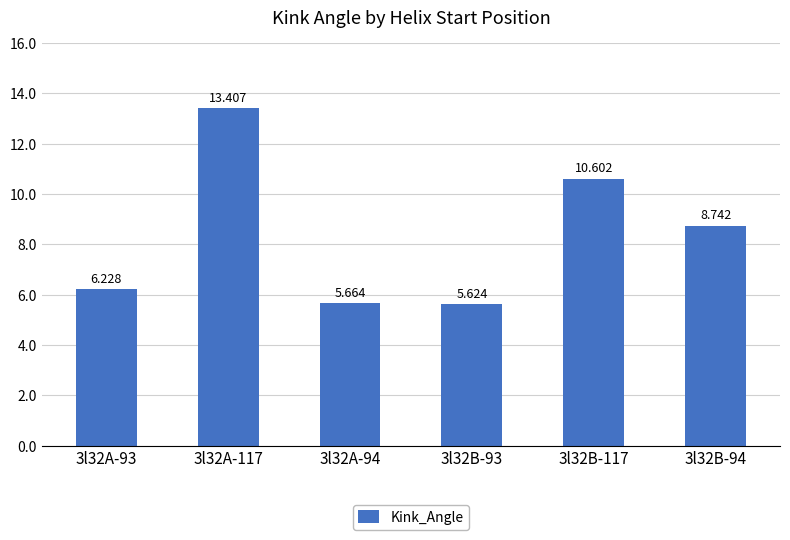

What is the greatest value displayed?

13.4